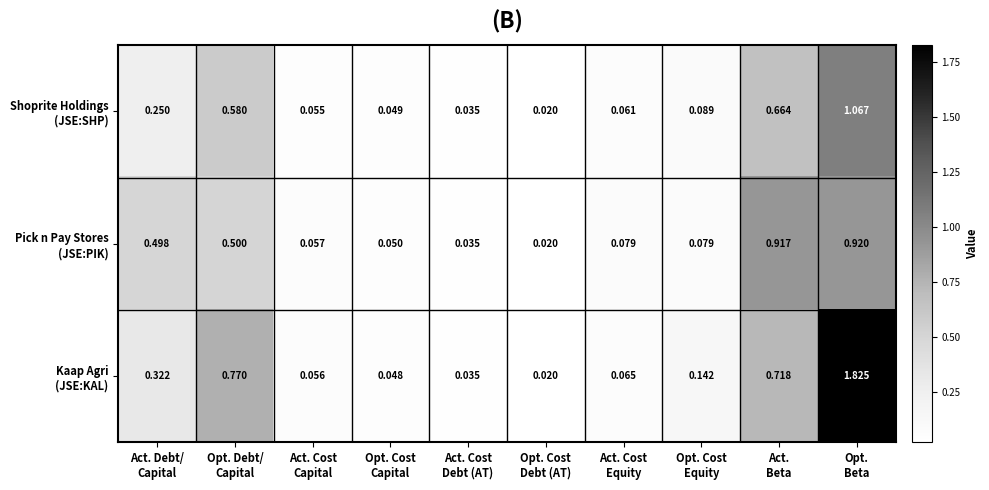

List the labels in order of Shoprite Holdings (JSE:SHP) value, largest first.

Opt. Beta, Act. Beta, Opt. Debt/ Capital, Act. Debt/ Capital, Opt. Cost Equity, Act. Cost Equity, Act. Cost Capital, Opt. Cost Capital, Act. Cost Debt (AT), Opt. Cost Debt (AT)